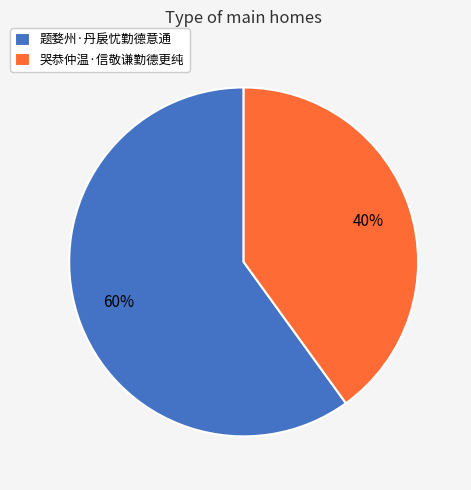

How many slices are in this pie chart?

2